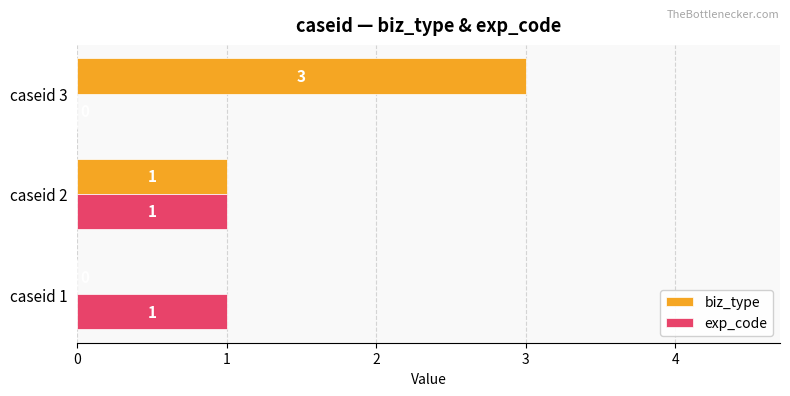

What is the sum of all biz_type values?

4